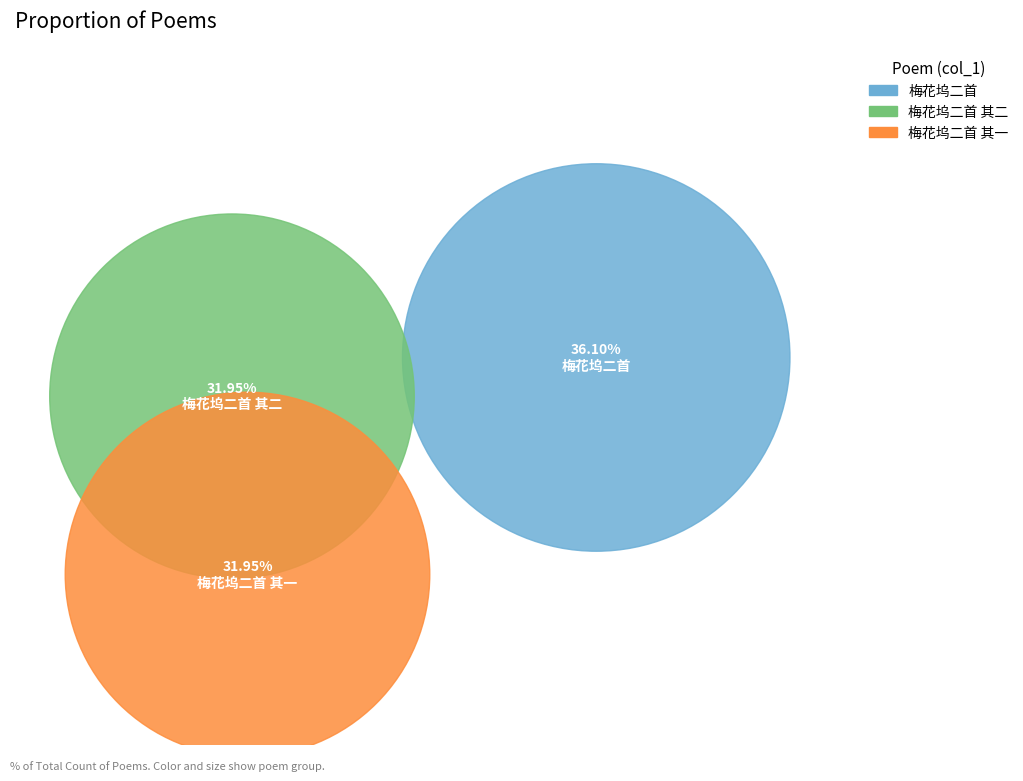

Which category has the biggest portion of the pie?

梅花坞二首